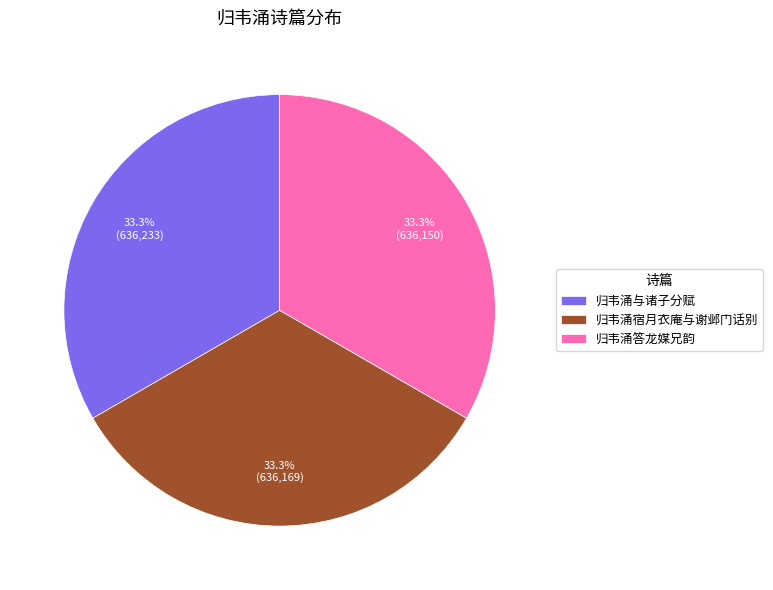

Does 归韦涌与诸子分赋 represent more than half of the total?

No